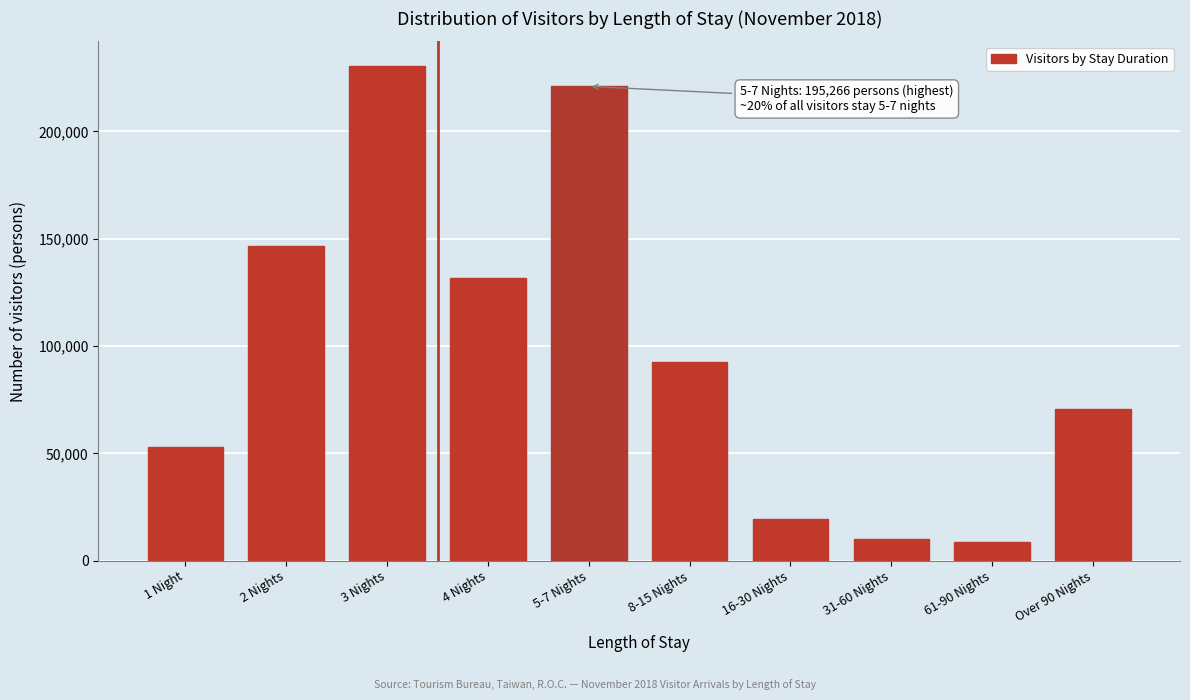

Reading left to right, what are all the values shown in this chart?

53125	146509	230389	131615	220909	92544	19303	9910	8645	70760